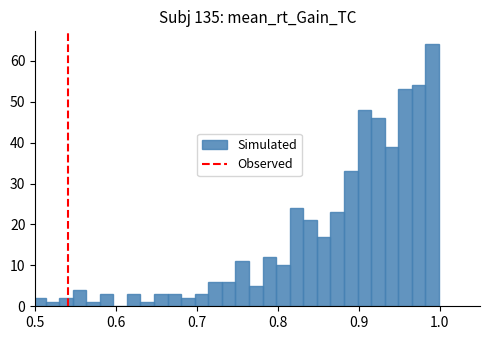

Read against the x-axis, roughly where is the centre of the tallest bar?

0.99